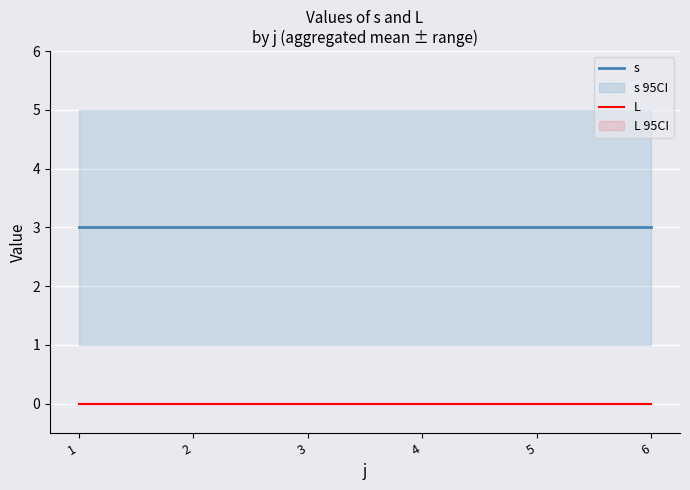

What is the total value across all series at 4?

3